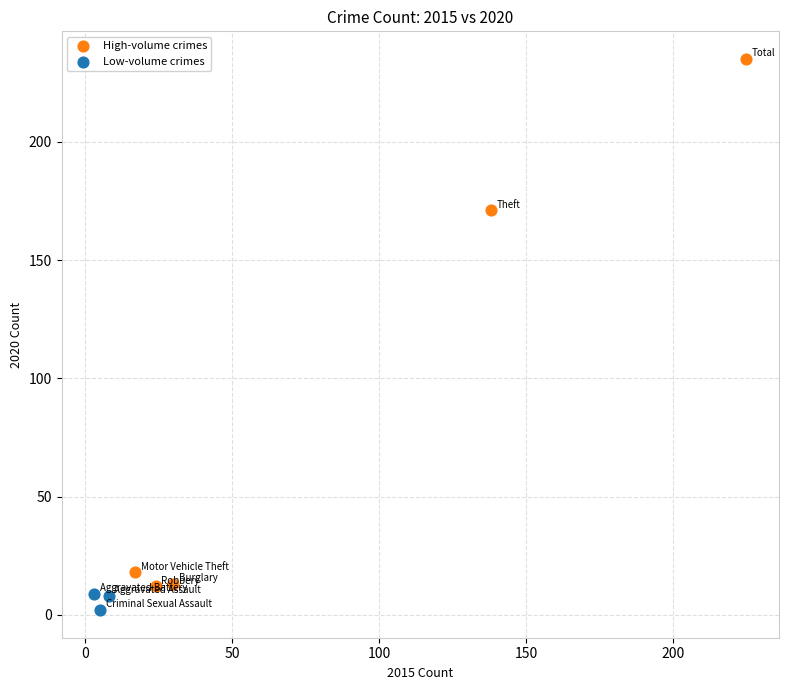

Which series reaches the minimum Y coordinate?

Low-volume crimes